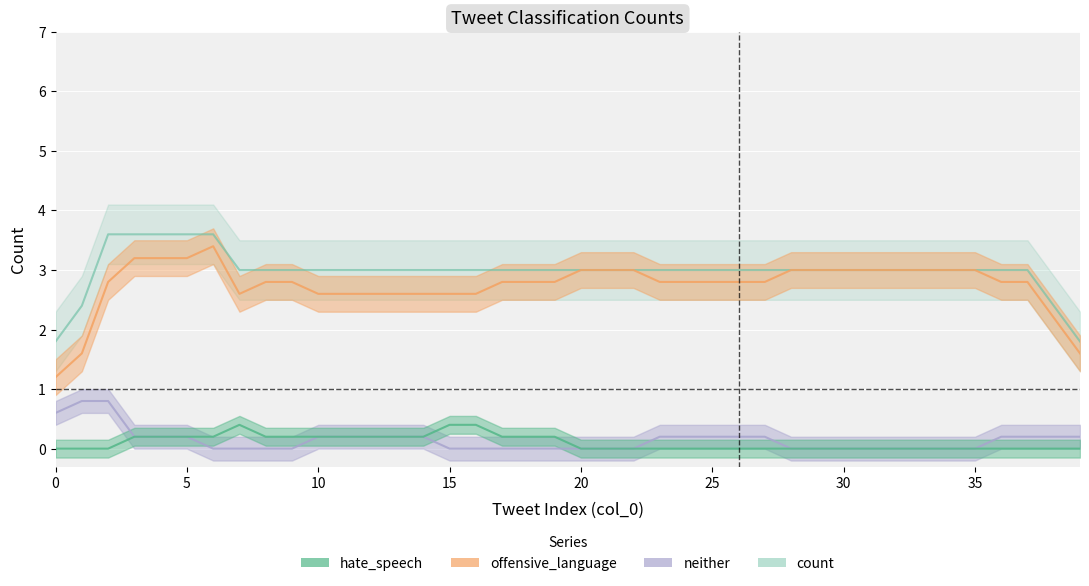

What is the spread (max minus min) of values at 8?

3